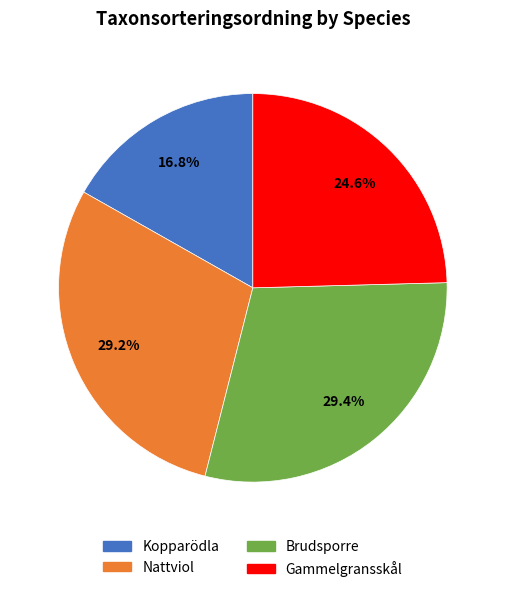

Which category has the smallest portion of the pie?

Kopparödla